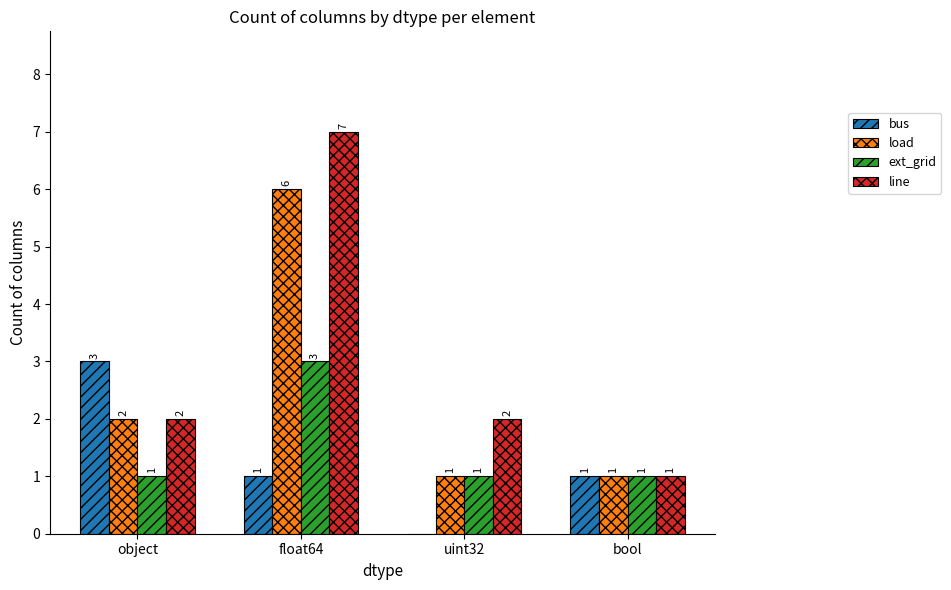

True or false: line has a value of 2 at uint32.

True